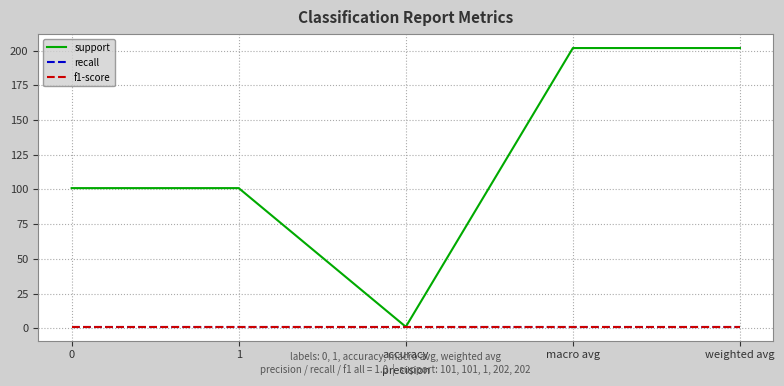

True or false: f1-score and recall cross at least once.

False